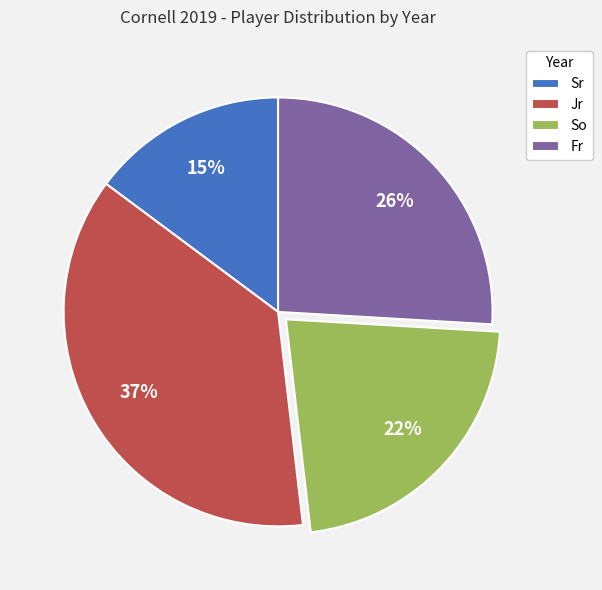

To the nearest percent, what is the combined percentage of Fr and Jr?

63%